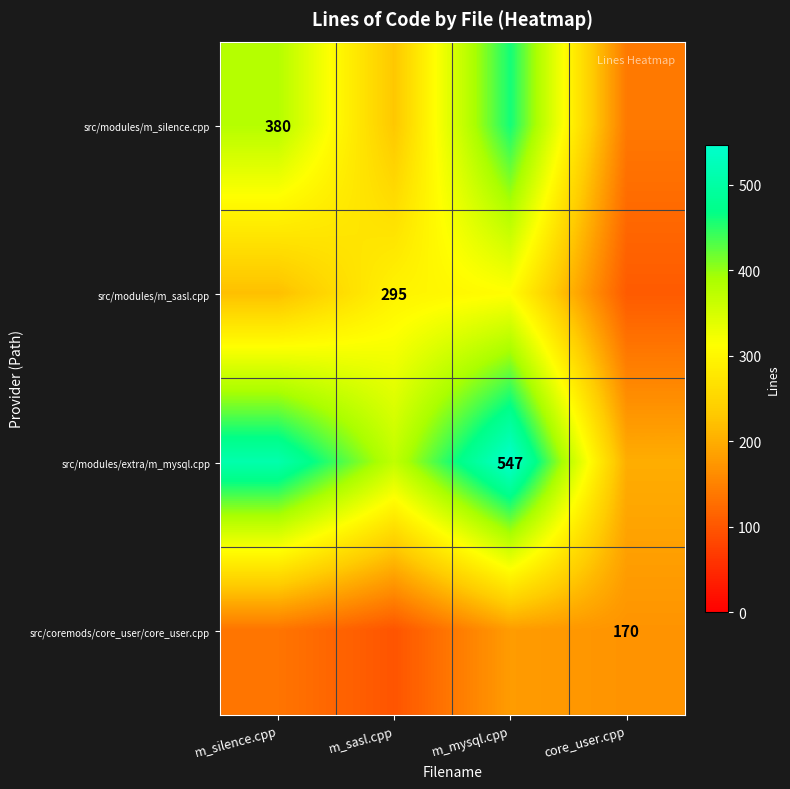

True or false: src/modules/m_sasl.cpp has a value of 295 at m_sasl.cpp.

True